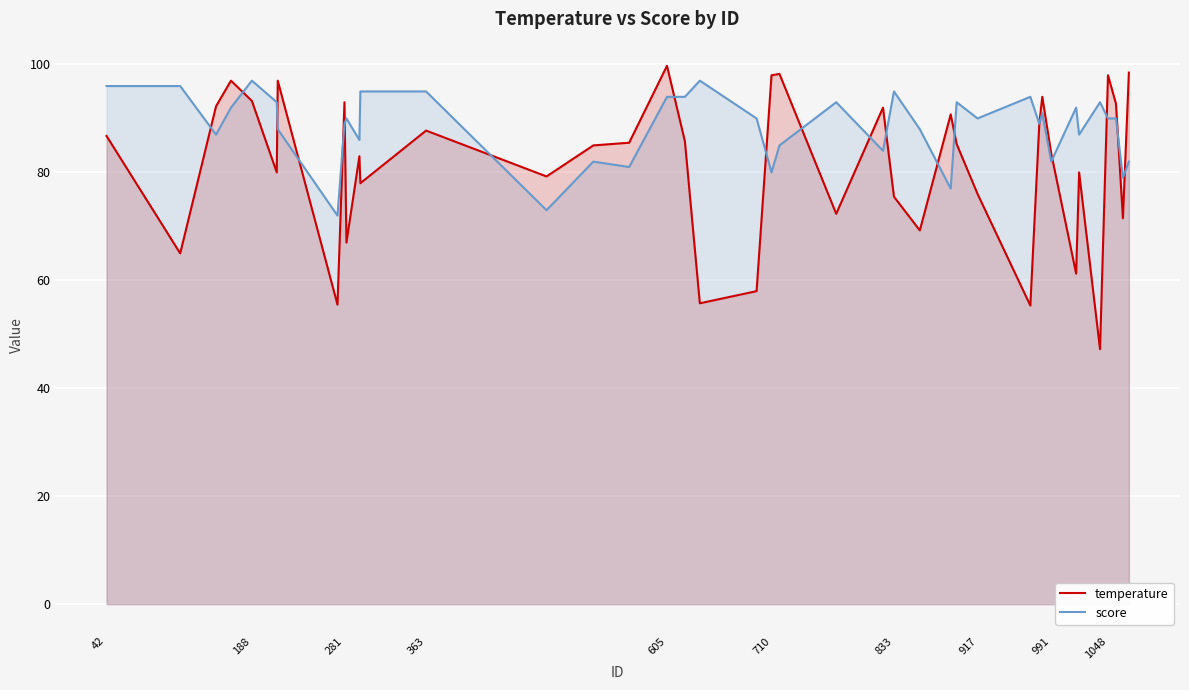

What is the approximate value of score at 605?

94.0